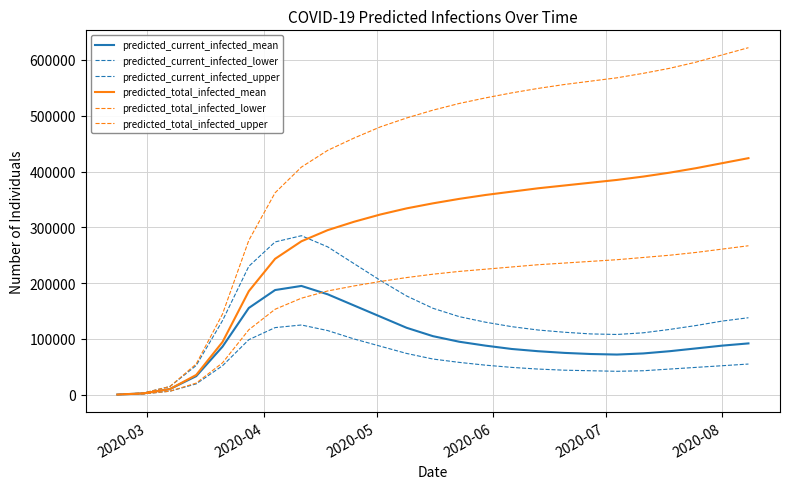

What is the smallest value displayed?

200